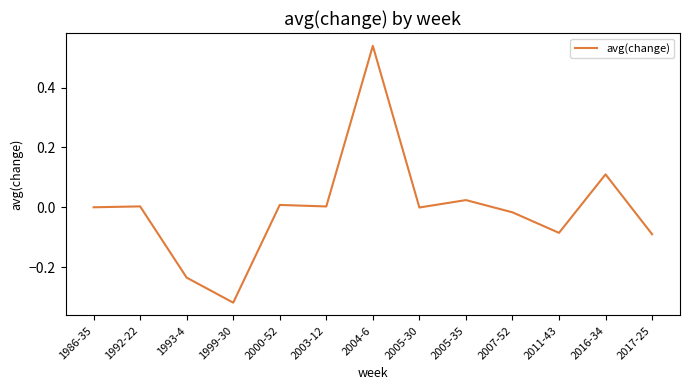

Is it true that the value at 2011-43 is -0.0?

False